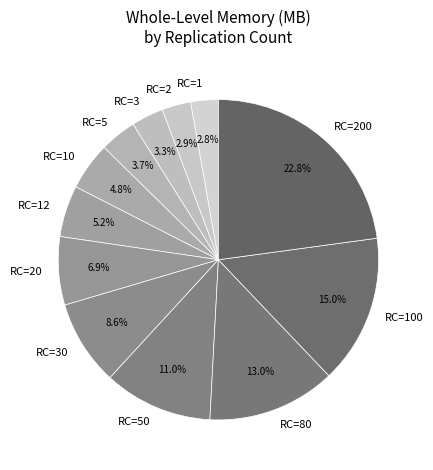

What portion of the pie excludes RC=1?

97.2%